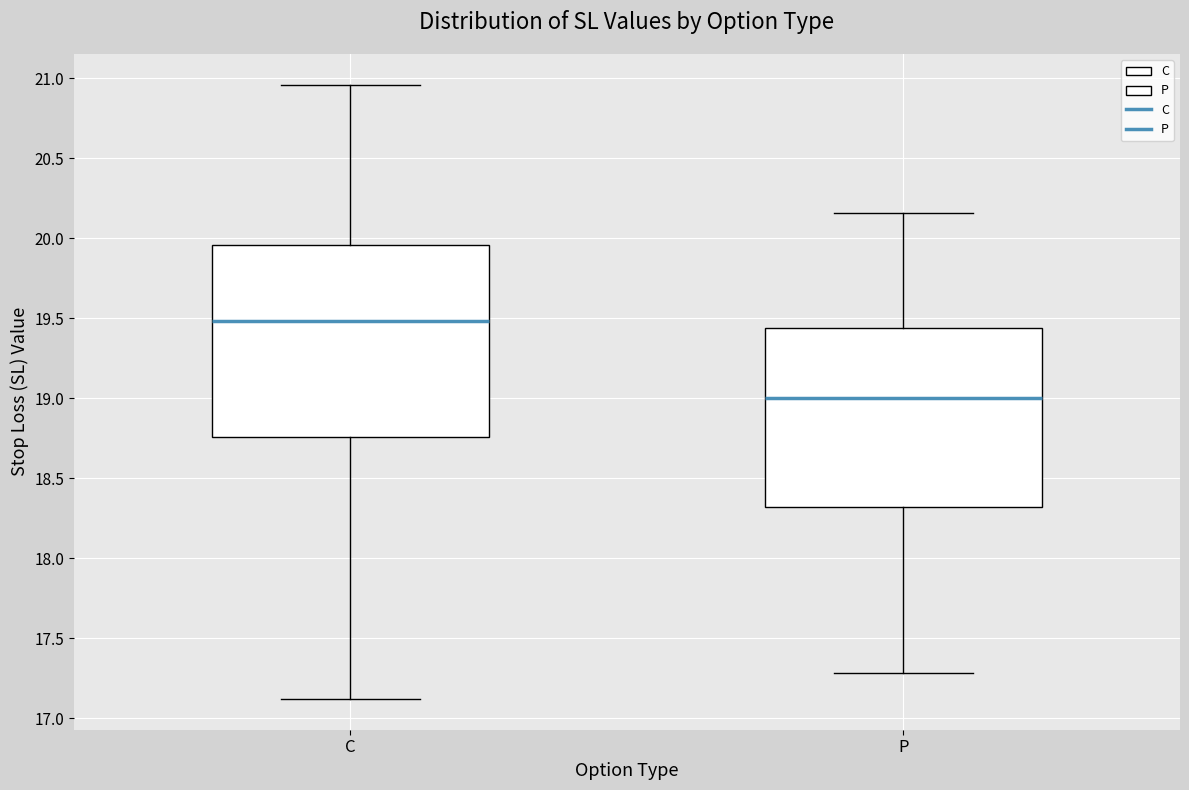

Reading left to right, read every box against the y-axis: the position of its median line, the range the box covers, and the ends of its whiskers. The values are not printed on the chart, so give them approximately, as read against the axis.

C: median 19.50, box 18.75 to 19.95, whiskers 17.10 to 20.95
P: median 19.00, box 18.30 to 19.45, whiskers 17.30 to 20.15